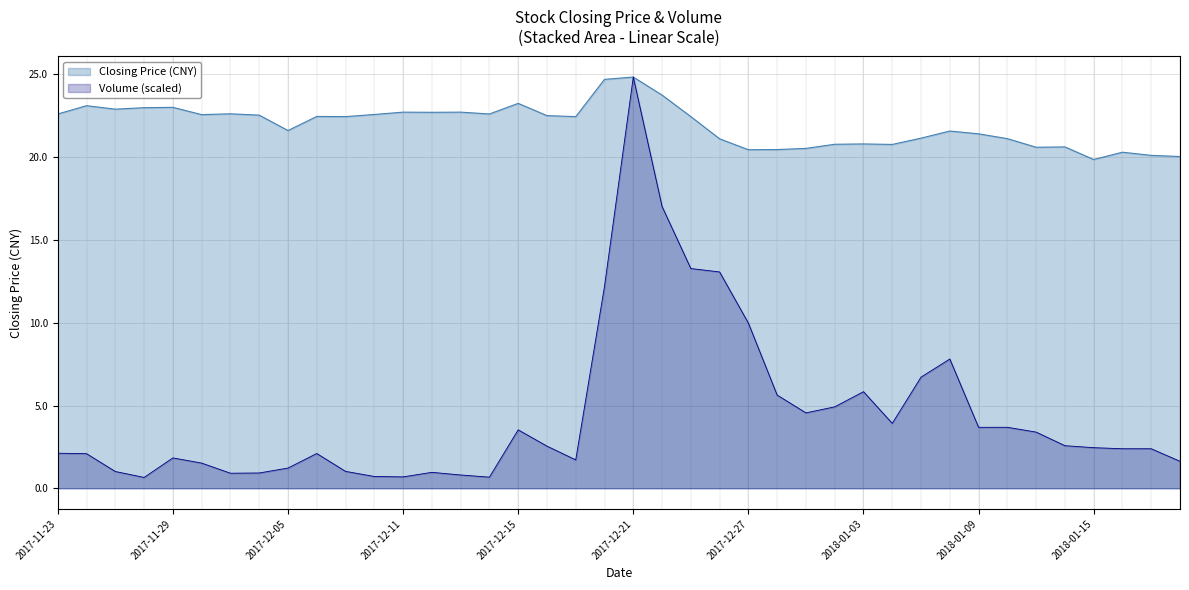

Rank the series by their average value, from lowest to highest.

Volume (scaled), Closing Price (CNY)